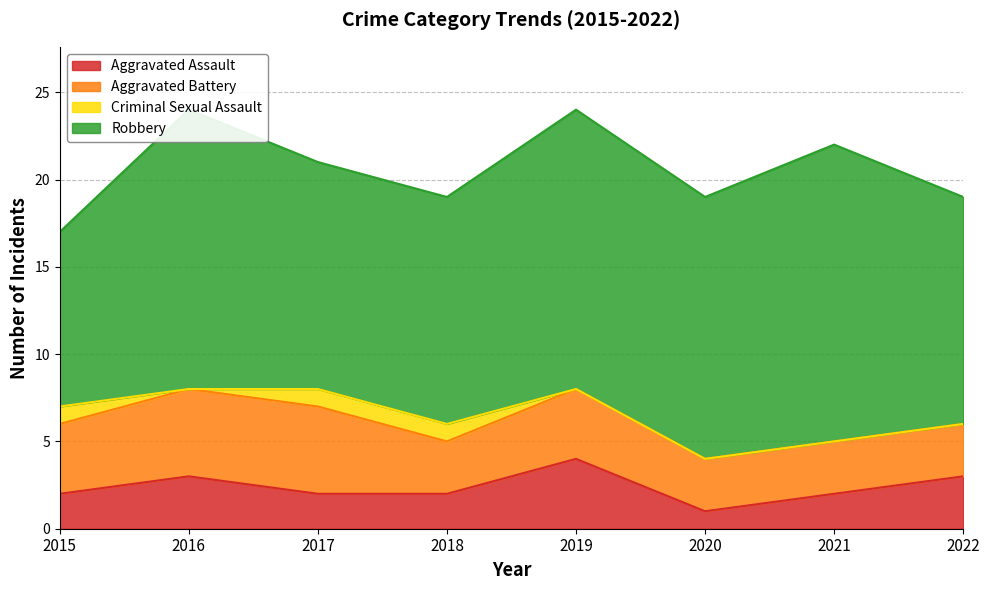

Reading left to right, transcribe all the data shown in this chart.

Aggravated Assault: 2015=2	2016=3	2017=2	2018=2	2019=4	2020=1	2021=2	2022=3
Aggravated Battery: 2015=4	2016=5	2017=5	2018=3	2019=4	2020=3	2021=3	2022=3
Criminal Sexual Assault: 2015=1	2016=0	2017=1	2018=1	2019=0	2020=0	2021=0	2022=0
Robbery: 2015=10	2016=16	2017=13	2018=13	2019=16	2020=15	2021=17	2022=13